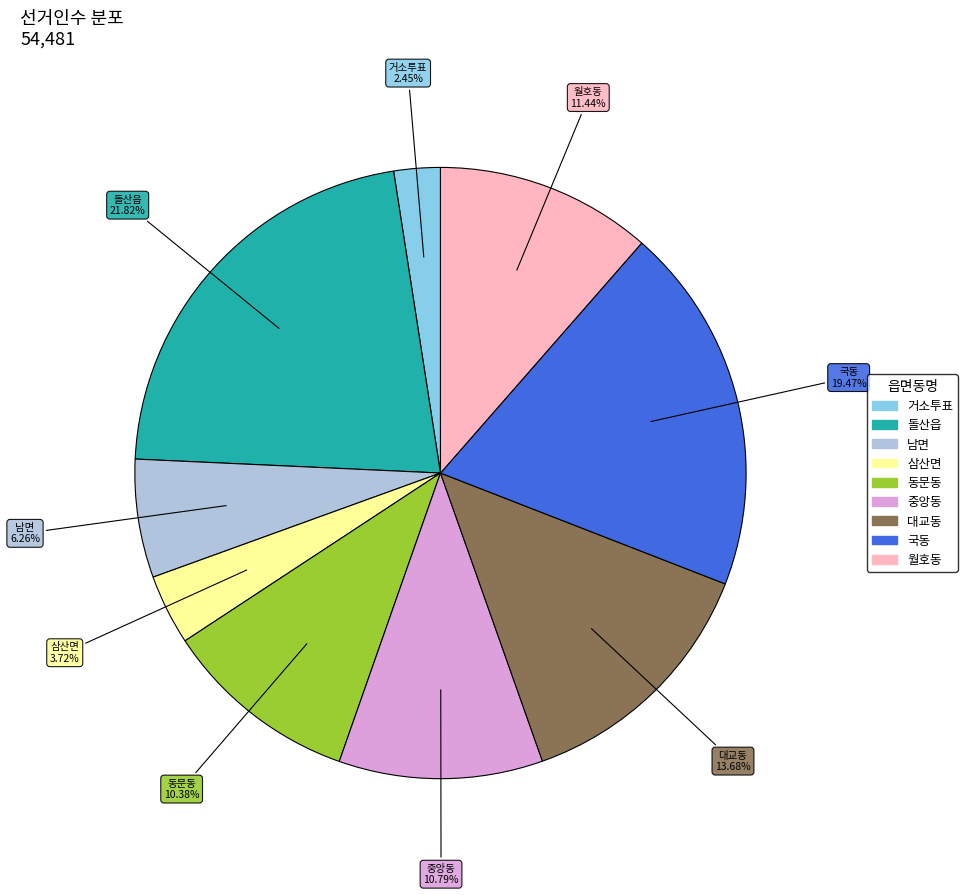

True or false: 남면 accounts for 20% of the total.

False